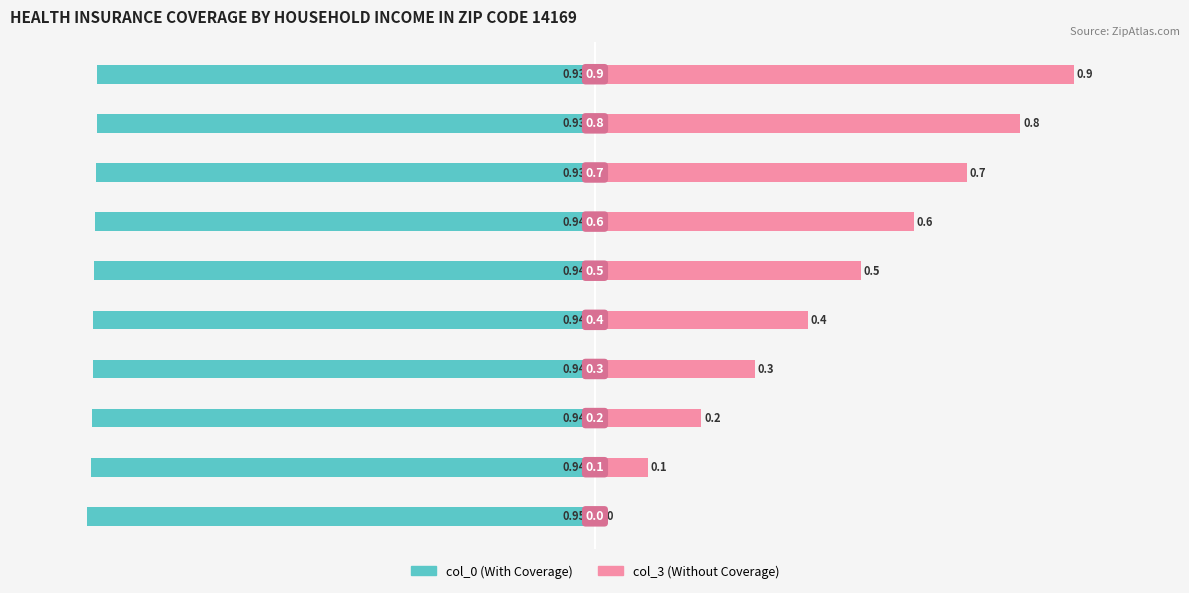

True or false: col_0 has a value of -0.9 at 2.

True